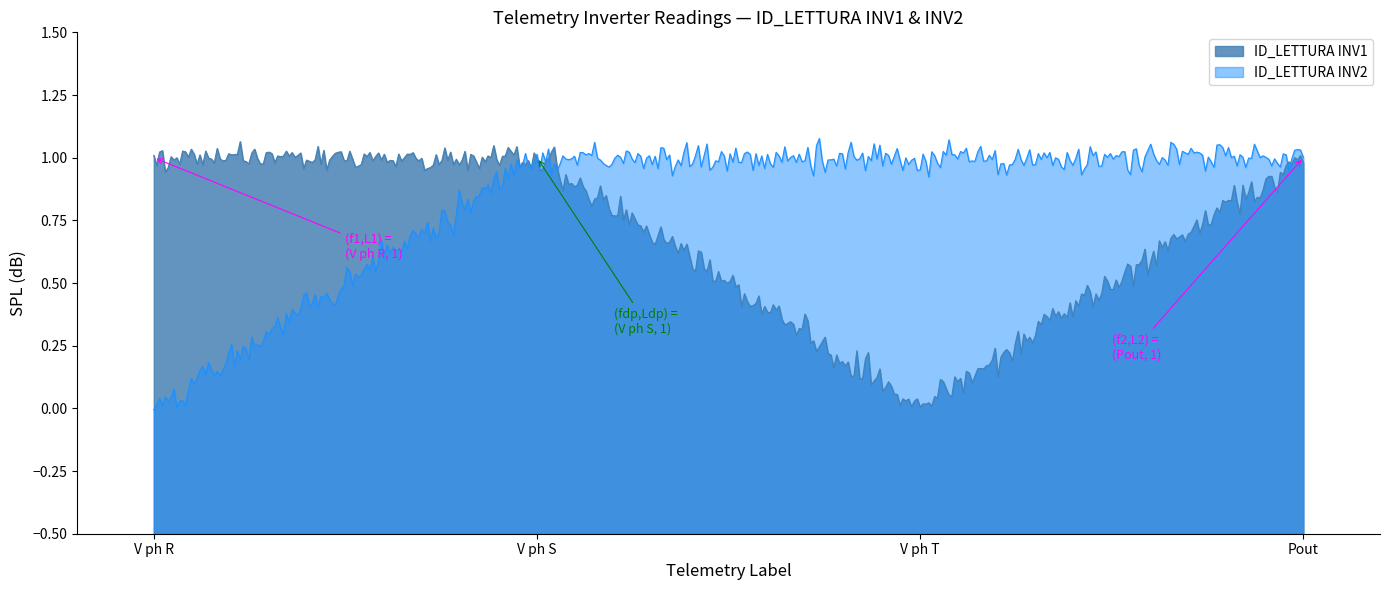

Count the number of data series in this chart.

2